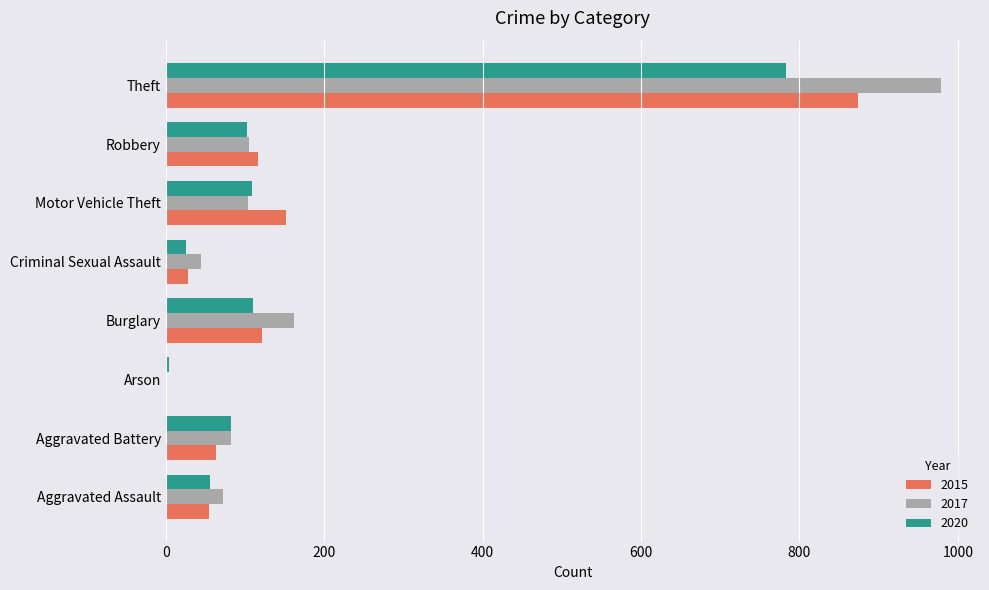

Which category has the highest value across all series?

Theft